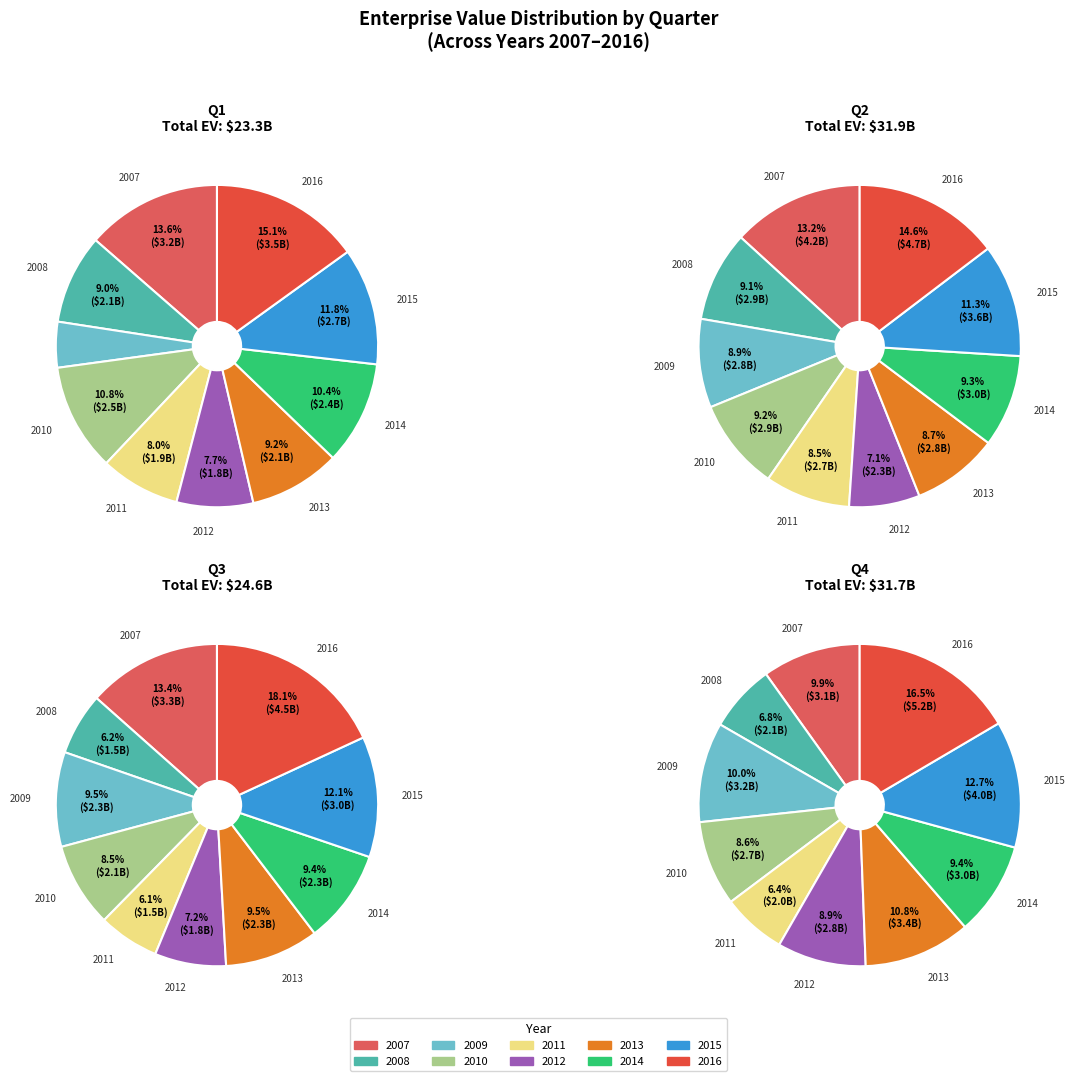

What percentage is the 2010 slice, to the nearest percent?

8%